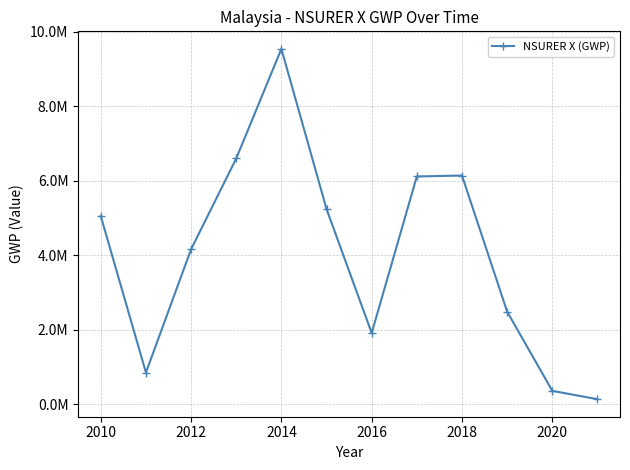

Is this an area chart (filled region under the line)?

No